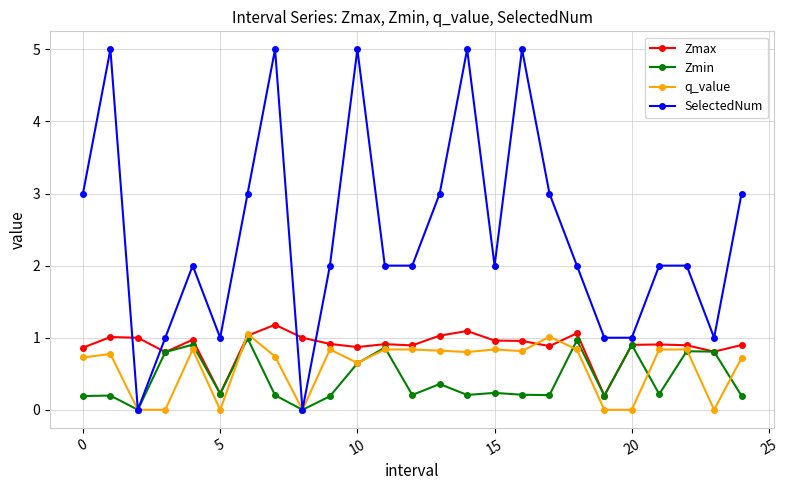

Which series has the largest range (max minus min)?

SelectedNum